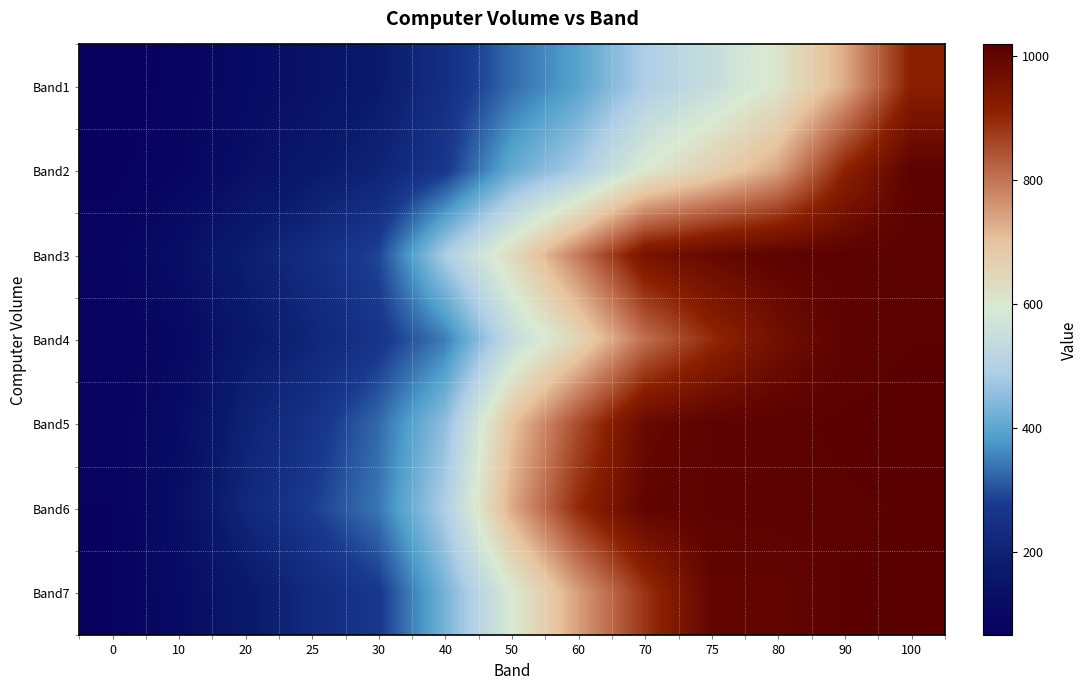

Reading left to right, what are all the values shown in this chart?

Band1: 0=66	10=83	20=113	25=140	30=175	40=244	50=330	60=394	70=490	75=547	80=610	90=732	100=916
Band2: 0=73	10=91	20=130	25=170	30=206	40=271	50=409	60=486	70=601	75=666	80=741	90=909	100=1010
Band3: 0=85	10=127	20=187	25=238	30=291	40=487	50=639	60=794	70=952	75=990	80=1008	90=1012	100=1014
Band4: 0=80	10=102	20=168	25=211	30=263	40=349	50=536	60=655	70=807	75=897	80=966	90=1009	100=1015
Band5: 0=82	10=117	20=202	25=256	30=329	40=455	50=700	60=854	70=986	75=1008	80=1013	90=1017	100=1019
Band6: 0=77	10=126	20=218	25=281	30=343	40=491	50=733	60=898	70=1001	75=1009	80=1012	90=1014	100=1016
Band7: 0=77	10=115	20=166	25=229	30=272	40=428	50=595	60=747	70=884	75=998	80=997	90=1016	100=1016